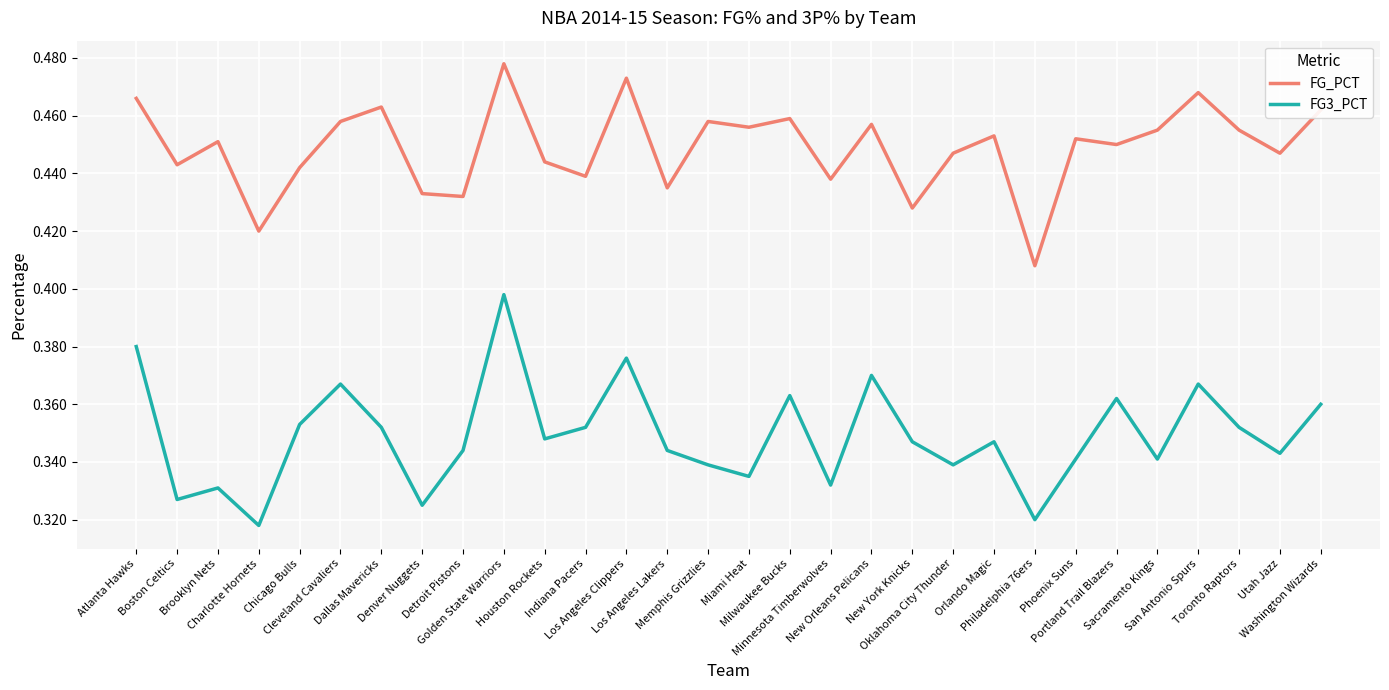

List the series in order of their peak value, lowest first.

FG3_PCT, FG_PCT